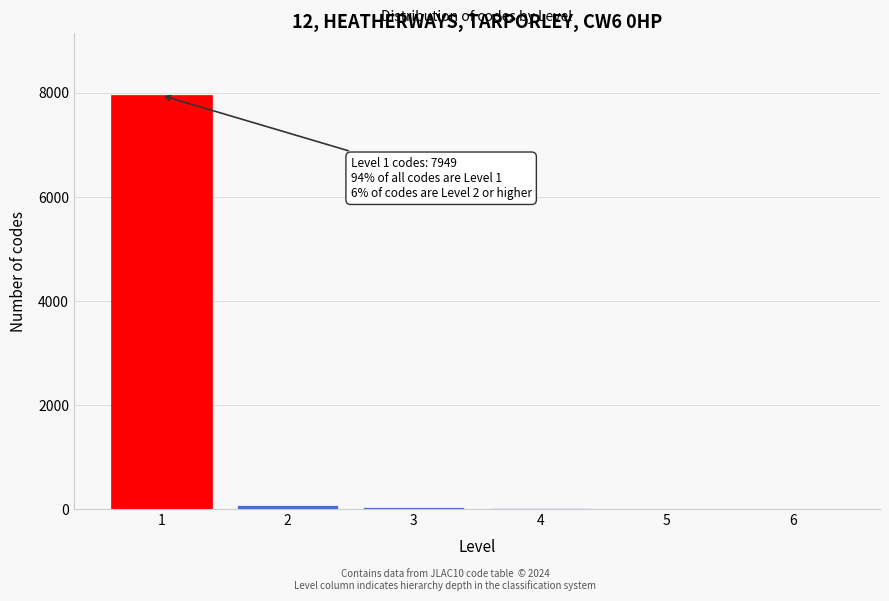

What is the greatest value displayed?

7949